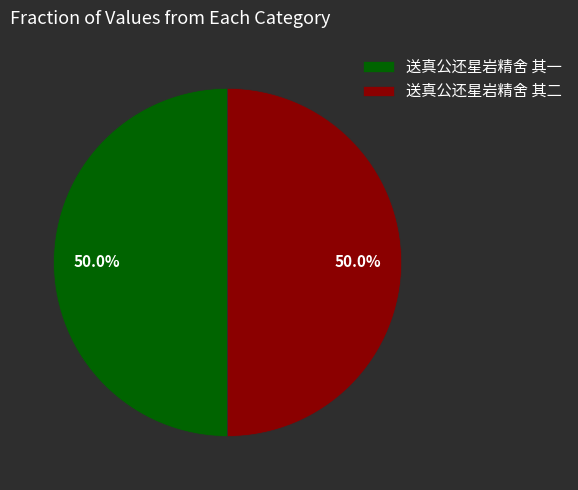

Is it true that 送真公还星岩精舍 其一 is 50% of the pie?

True